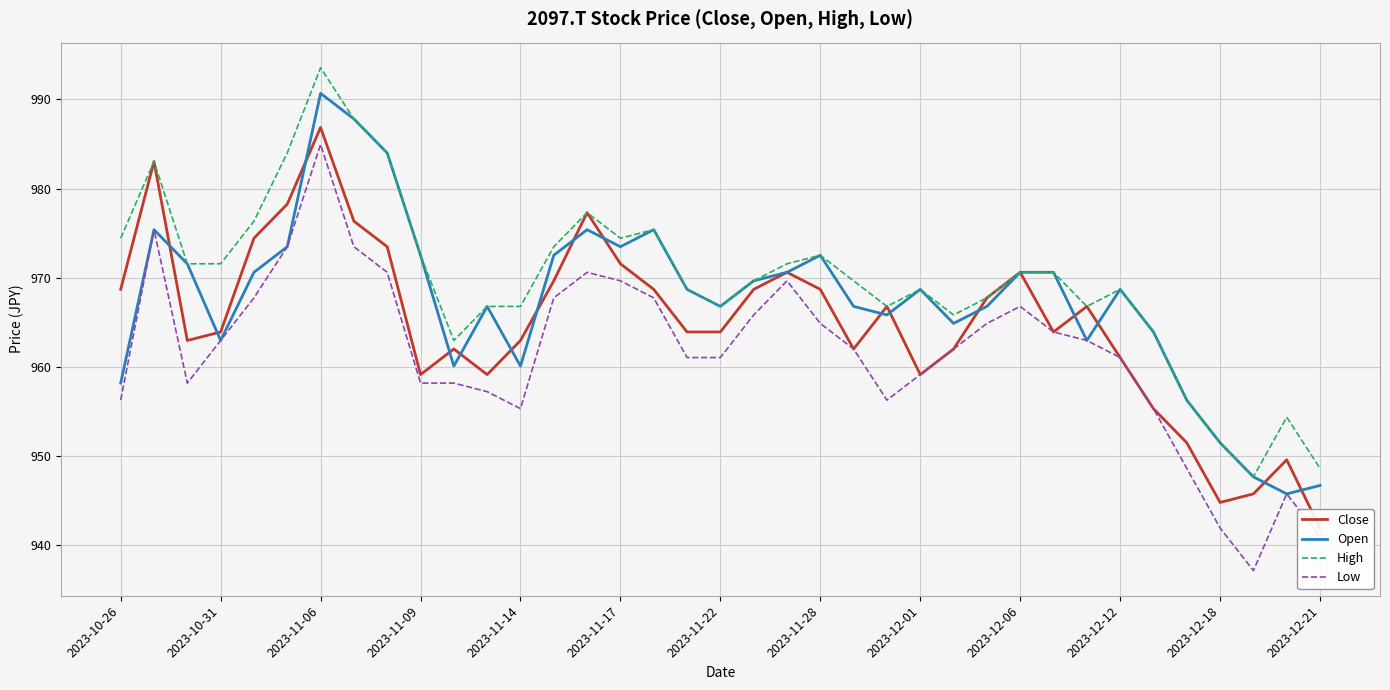

At how many categories does at least one series exceed 943?

37